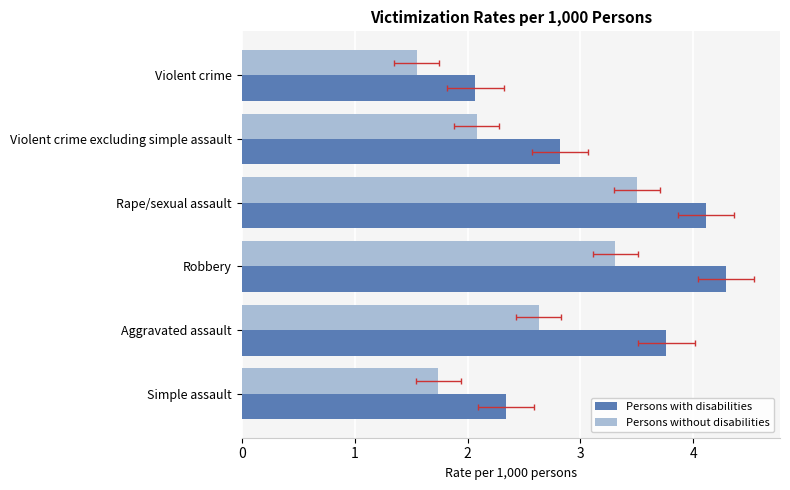

Which series changed the most between Violent crime and Simple assault?

Persons with disabilities